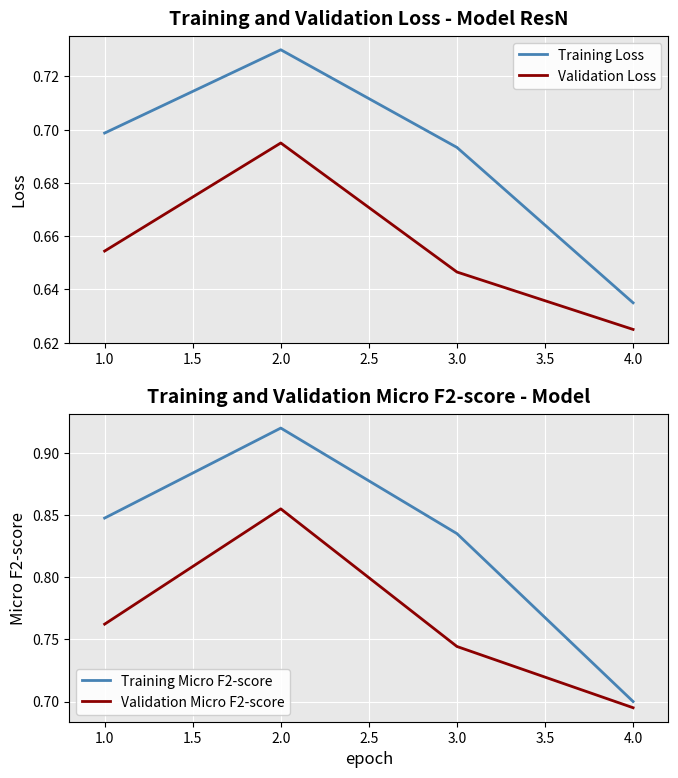

At which label does Validation Micro F2-score reach its peak?

2.0